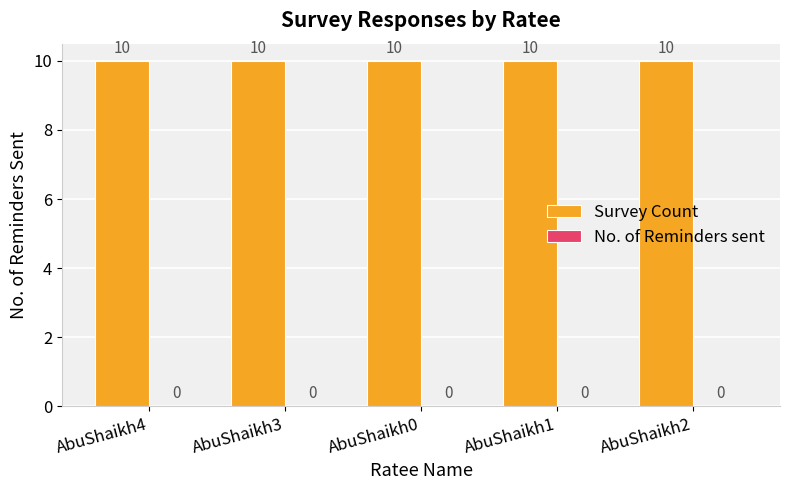

How many series are shown in this chart?

2